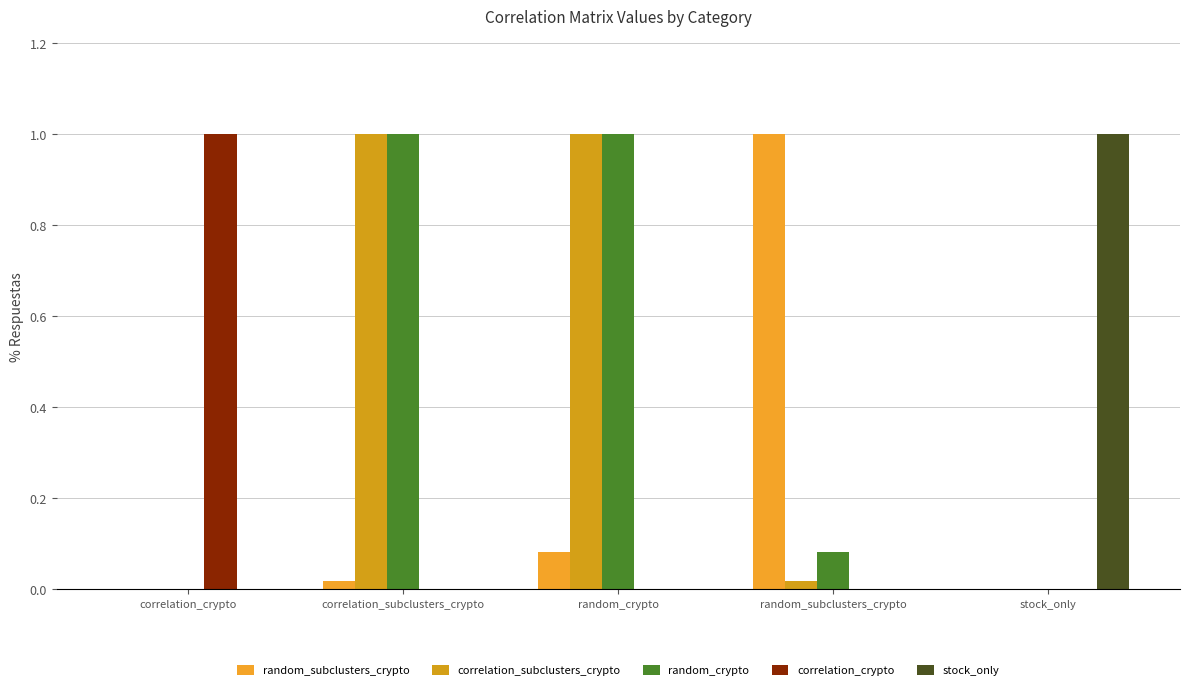

Rank the series at stock_only from lowest to highest value.

random_subclusters_crypto, correlation_subclusters_crypto, random_crypto, correlation_crypto, stock_only